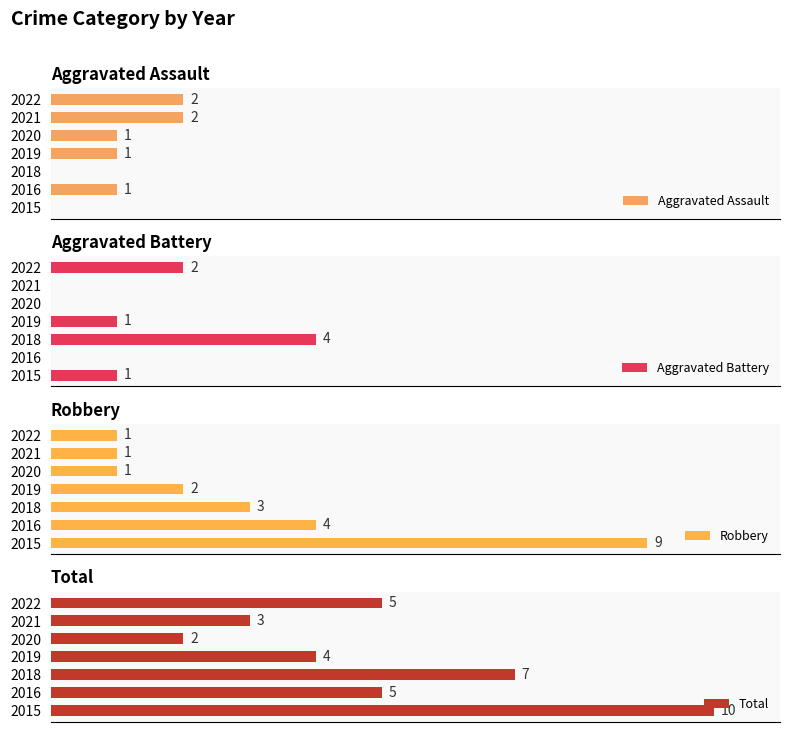

True or false: Aggravated Battery has a value of 1 at 12.

False